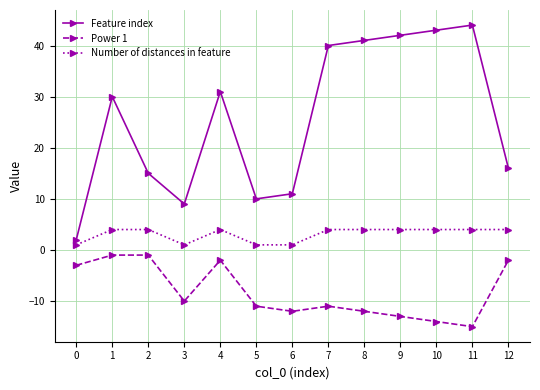

At how many categories does at least one series exceed 7?

12